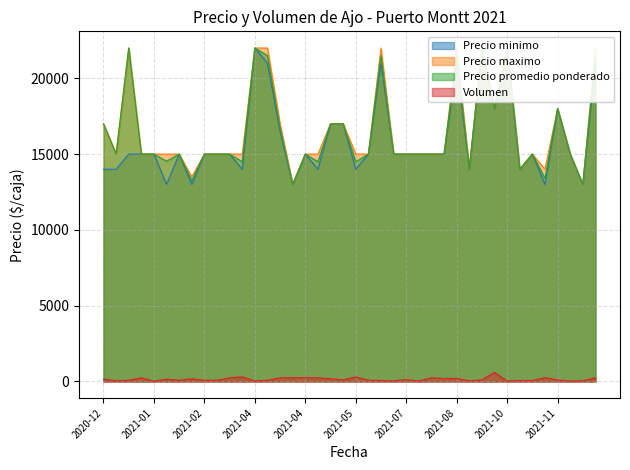

What is the label of the 39th point from the left?

2021-12